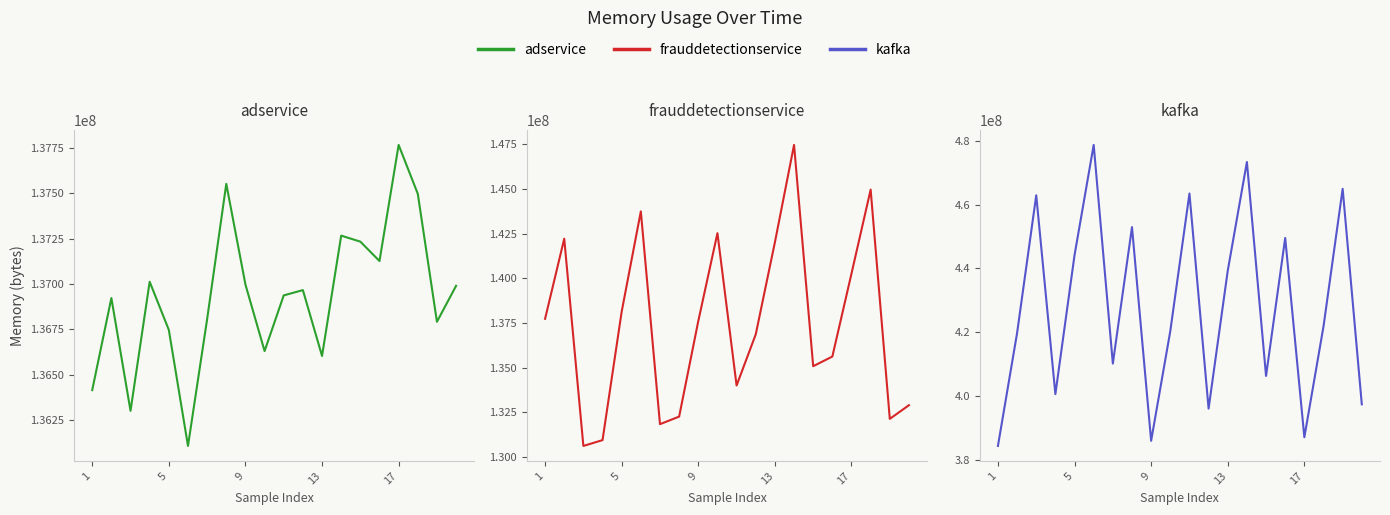

Reading left to right, extract all data points from this chart.

opentelemetry-demo/adservice: 136414856	136922600	136300608	137012432	136746936	136106896	136806264	137552648	136997448	136630120	136937320	136966432	136603240	137266888	137233792	137126864	137767184	137497656	136791760	136990144
opentelemetry-demo/frauddetectionservice: 137729832	142212640	130615064	130940960	138135904	143741320	131833608	132256856	137602776	142524624	133998528	136859064	142009592	147461656	135077944	135618448	140263144	144959096	132129952	132895016
opentelemetry-demo/kafka: 384292720	419709872	462936680	400554216	444174728	478745192	410138080	452951616	385906088	420332776	463504232	396005760	439276736	473386200	406264888	449554032	387017584	421792048	464978400	397340920